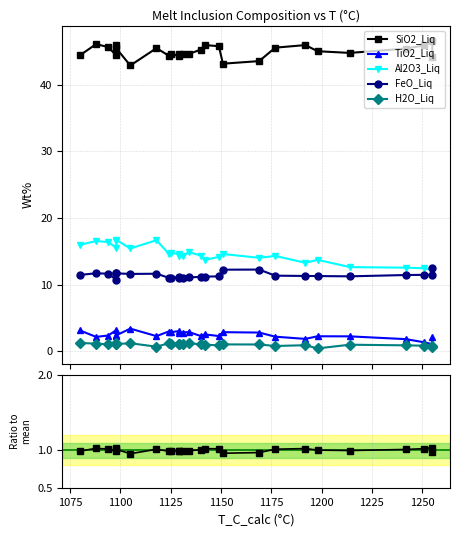

At how many categories does at least one series exceed 9?

27